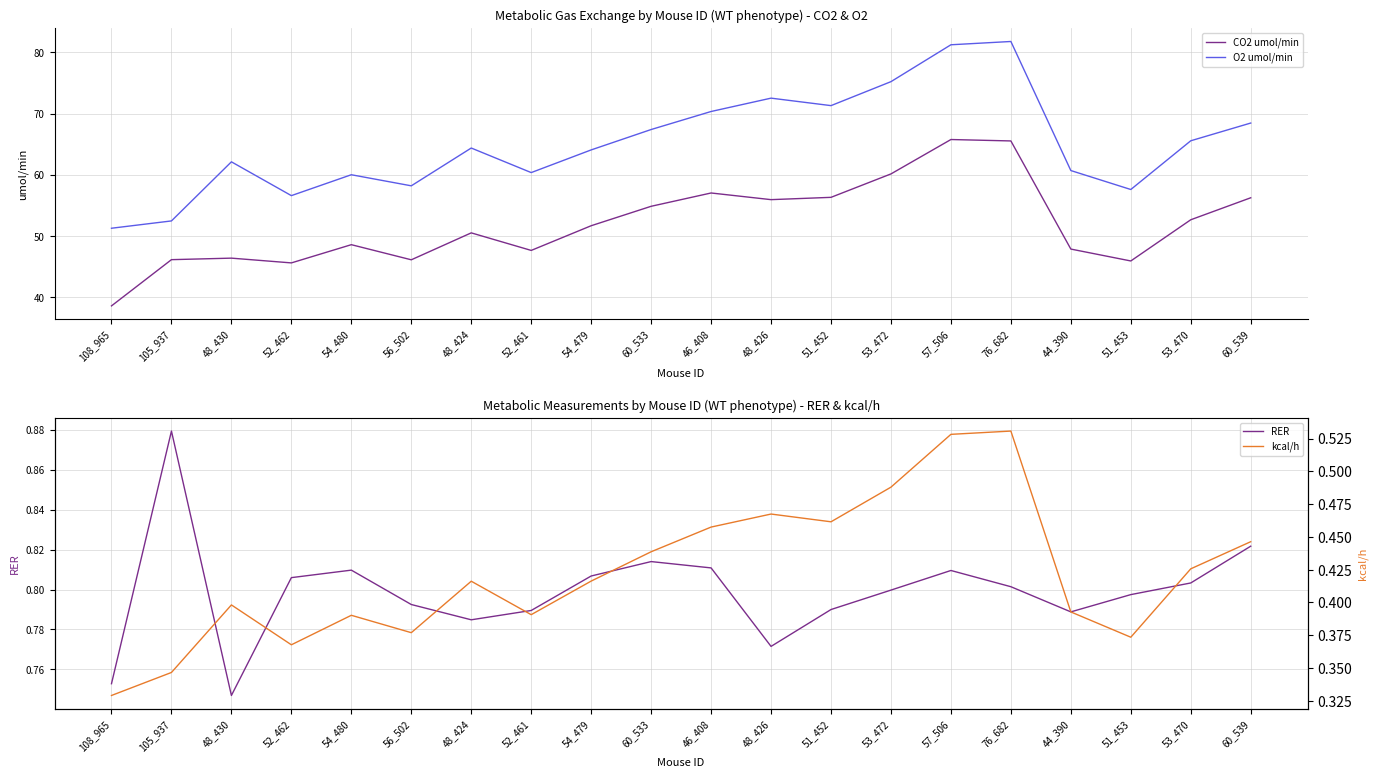

What is the smallest value displayed?

0.3